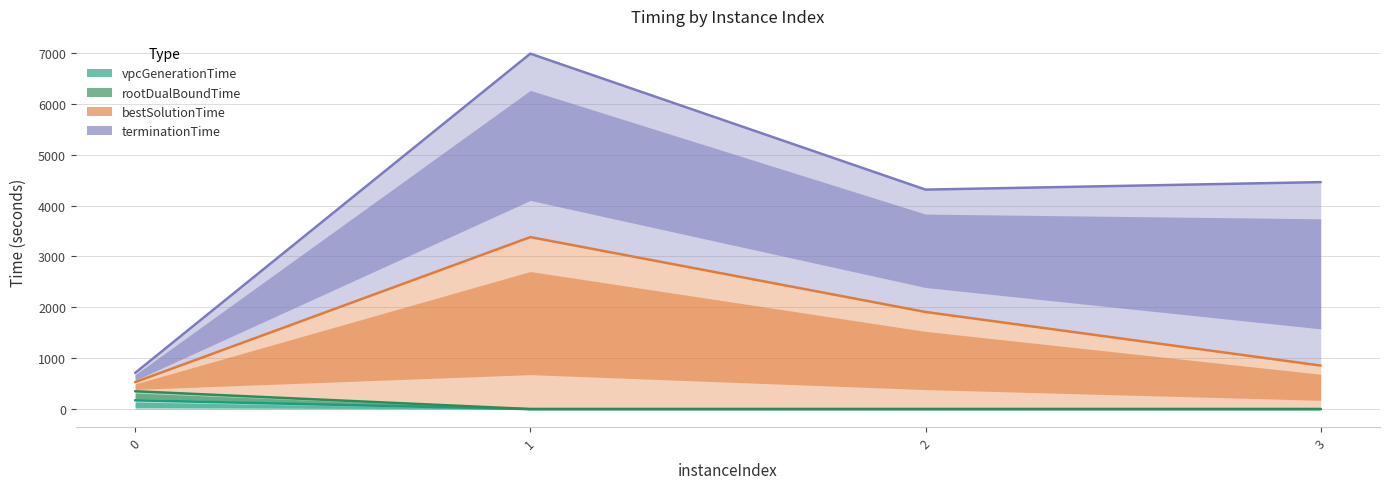

Is the value of bestSolutionTime at 0 greater than the value of vpcGenerationTime at 2?

Yes